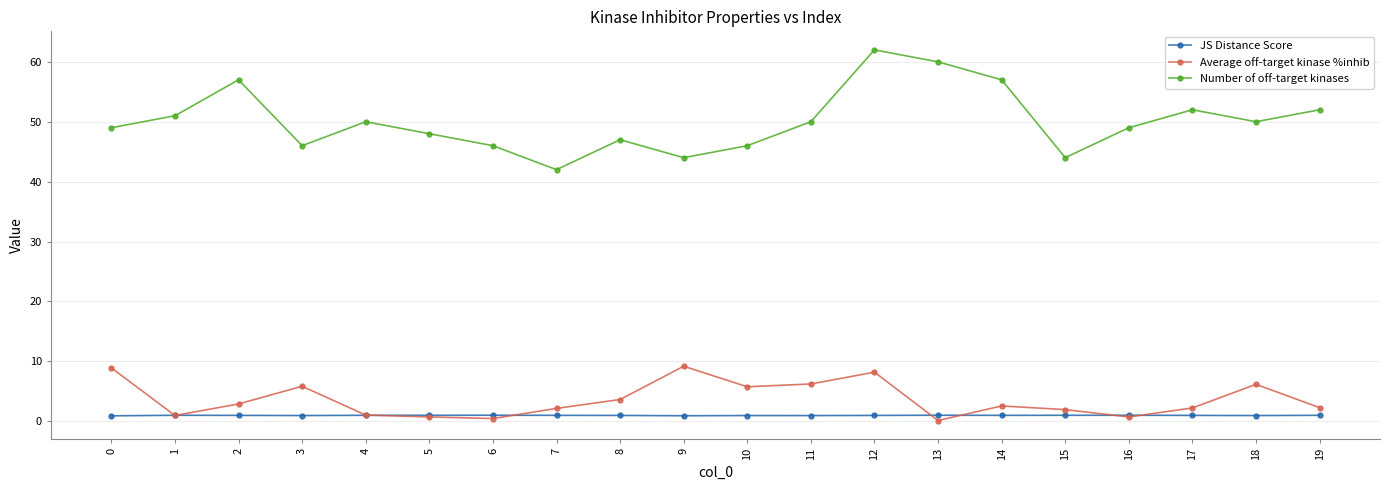

Where is the first local maximum for Number of off-target kinases?

2